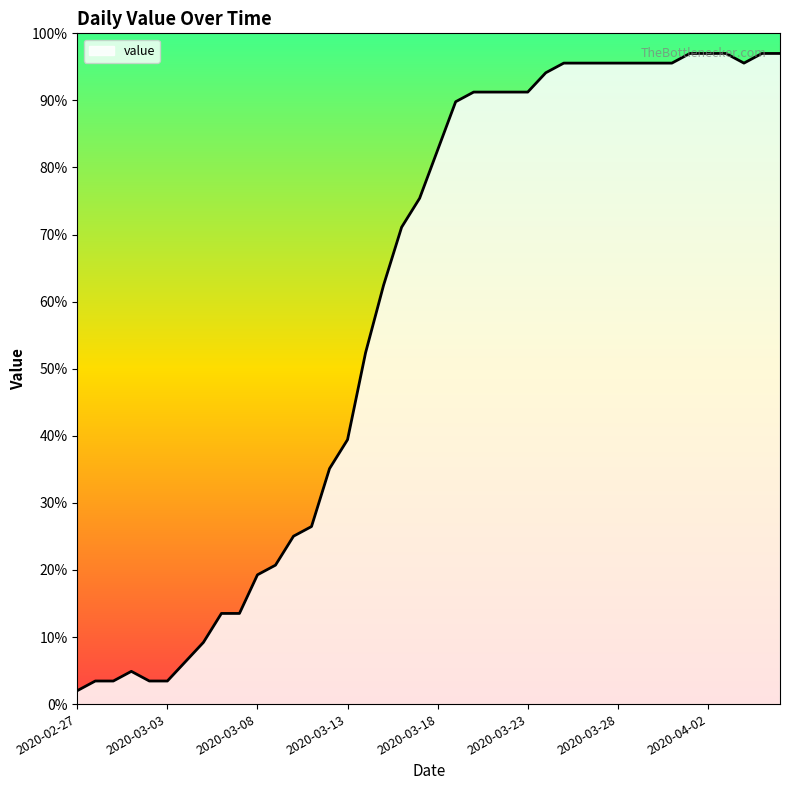

What is the minimum value shown in the chart?

2.0